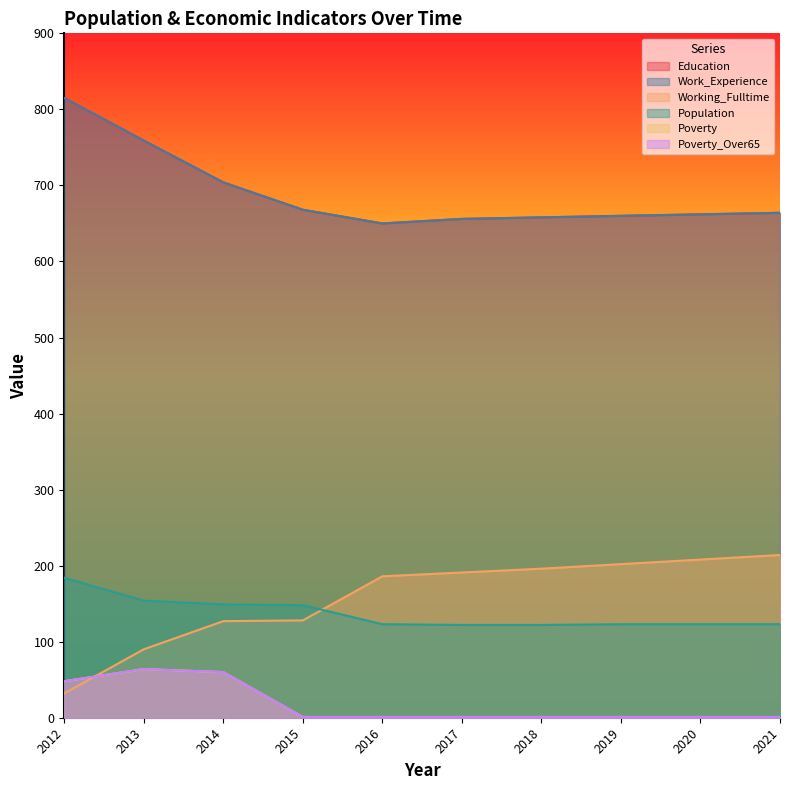

Which category has the highest value in the Population series?

2012